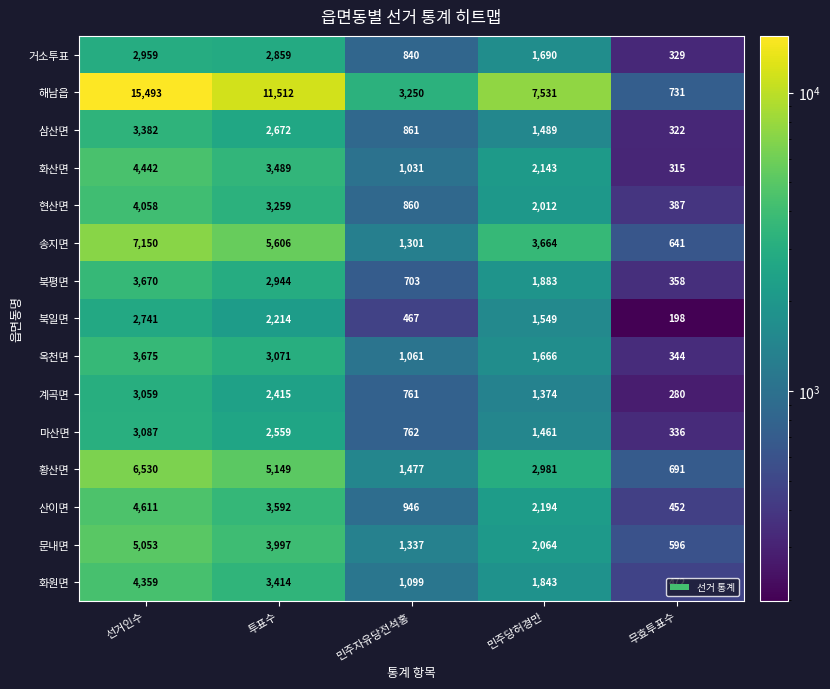

Is it true that 황산면 equals 2185 at 민주자유당전석홍?

False